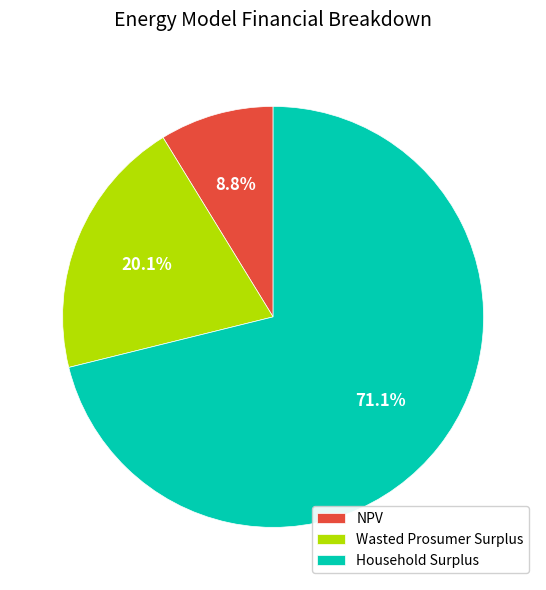

To the nearest percent, what is the difference between the largest and smallest slice percentages?

62%